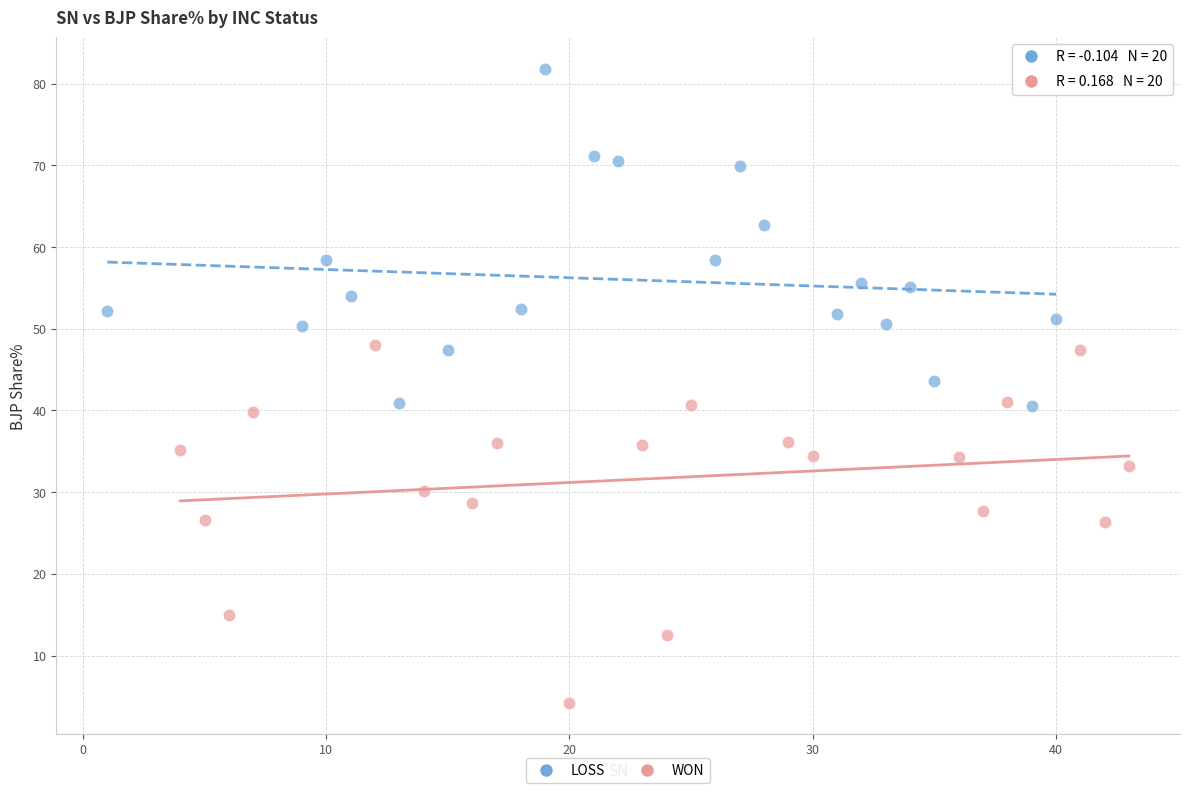

Which series reaches the maximum Y coordinate?

LOSS